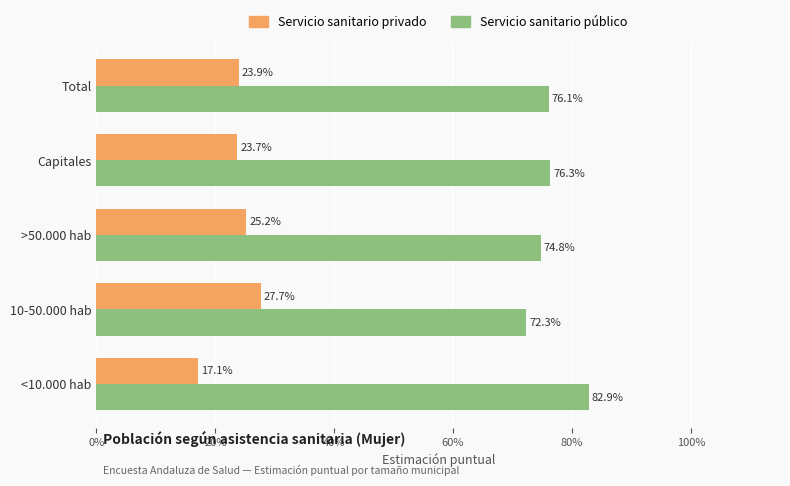

What are all the series names shown in the legend?

Servicio sanitario privado, Servicio sanitario público